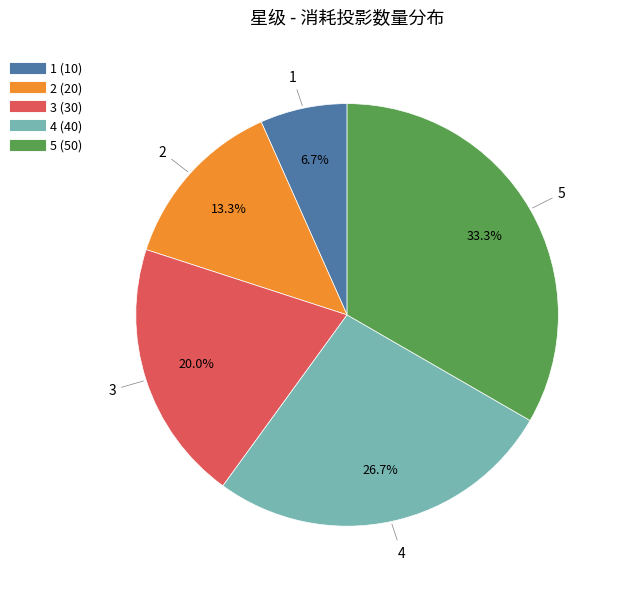

How many slices are in this pie chart?

5